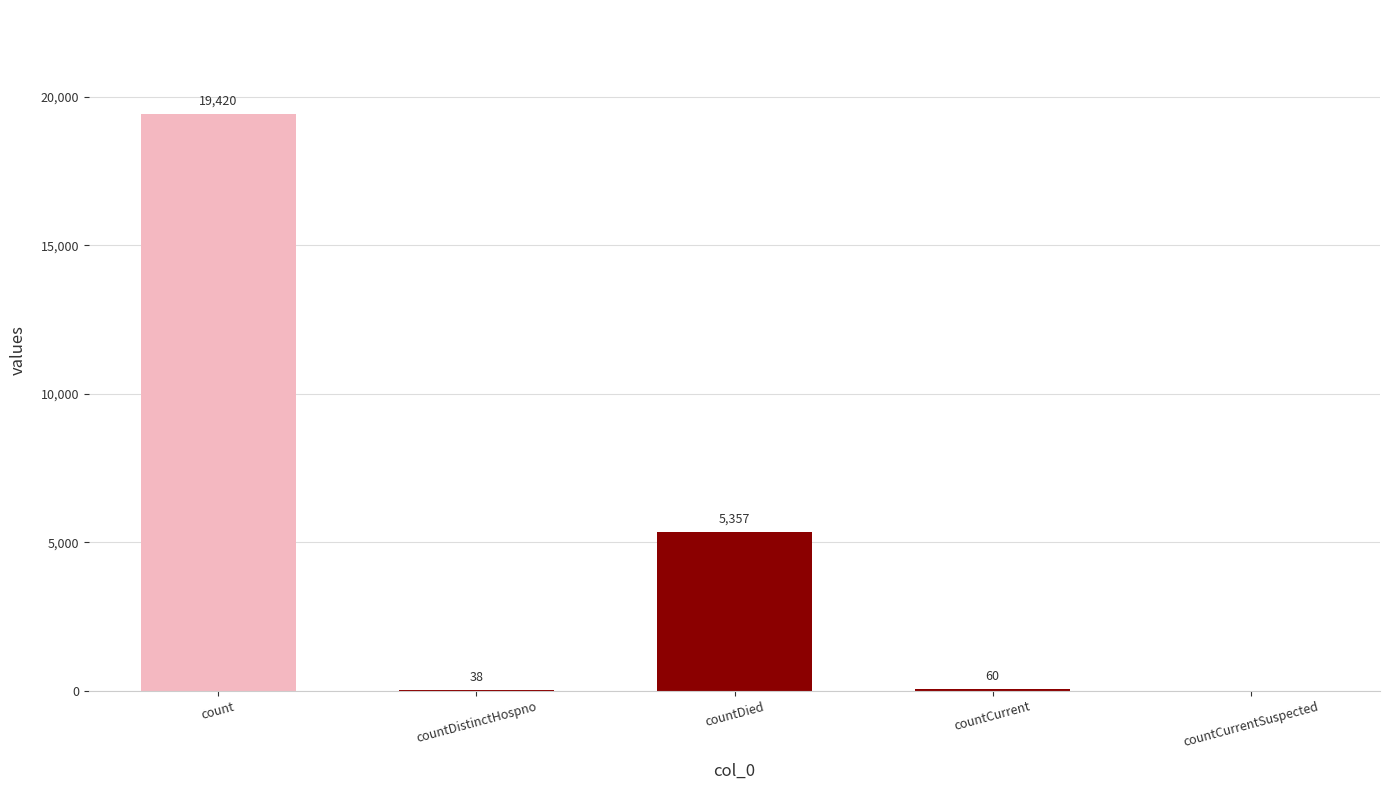

Read the value at countCurrent, to the nearest 100.

100